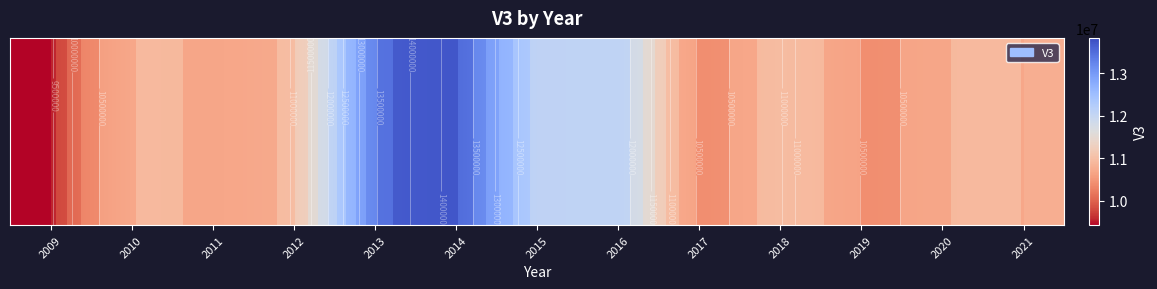

Which has a higher value, 2021 or 2017?

2021